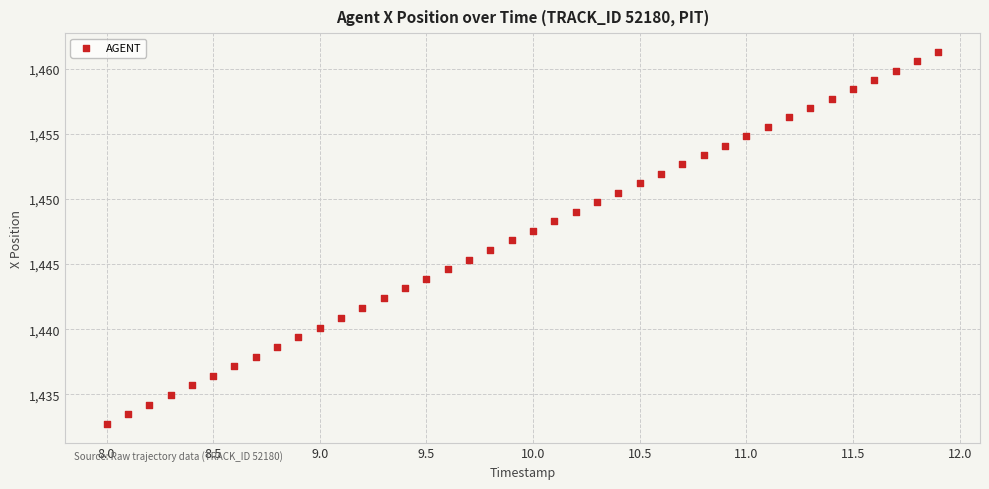

What is the range of X values (max minus min)?

3.9